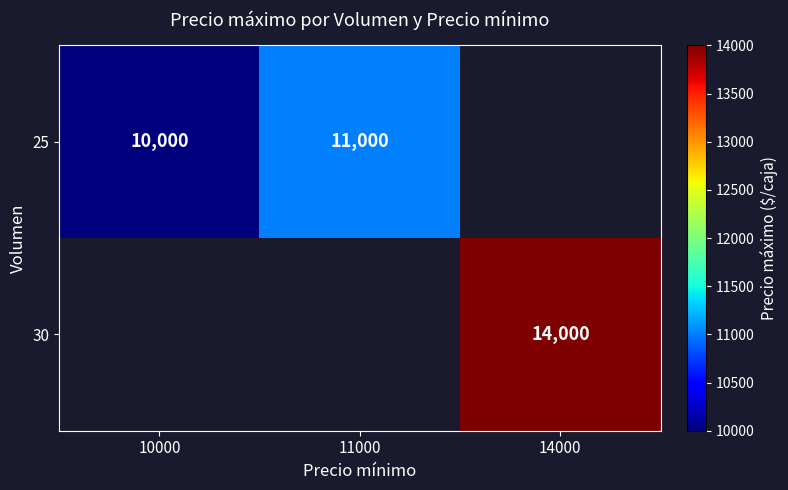

The 25 series shows 11000 at 11000. True or false?

True